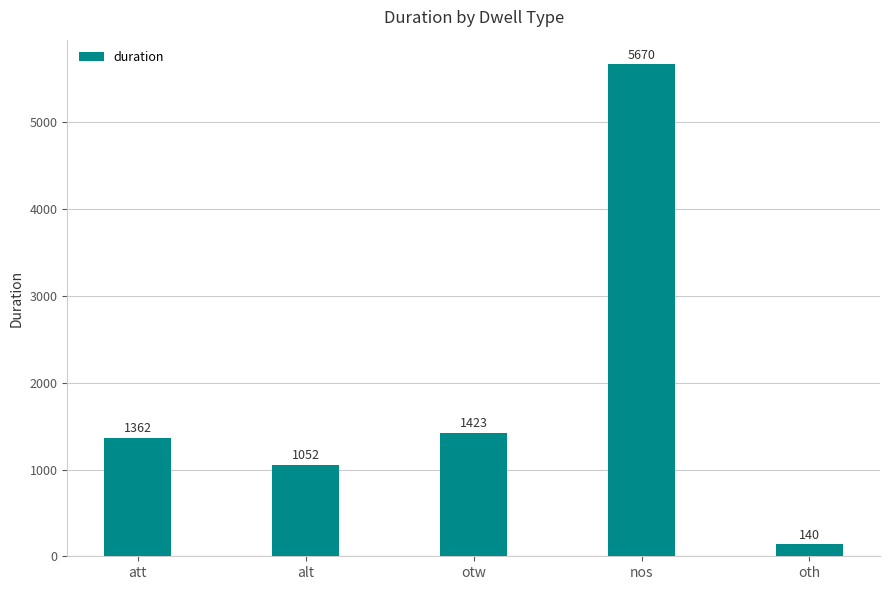

What is the minimum value shown in the chart?

140